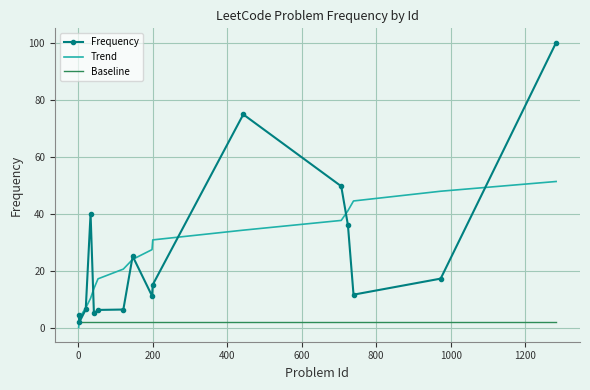

Rank the series by their maximum value, from lowest to highest.

Baseline, Trend, Frequency